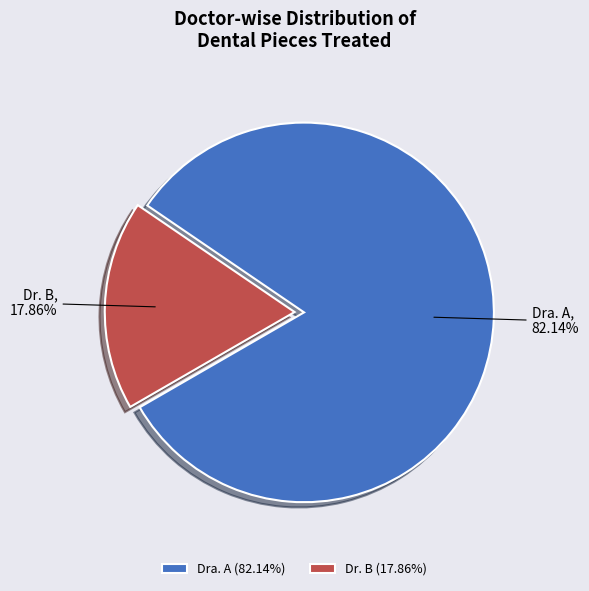

To the nearest percent, what is the difference between the largest and smallest slice percentages?

64%